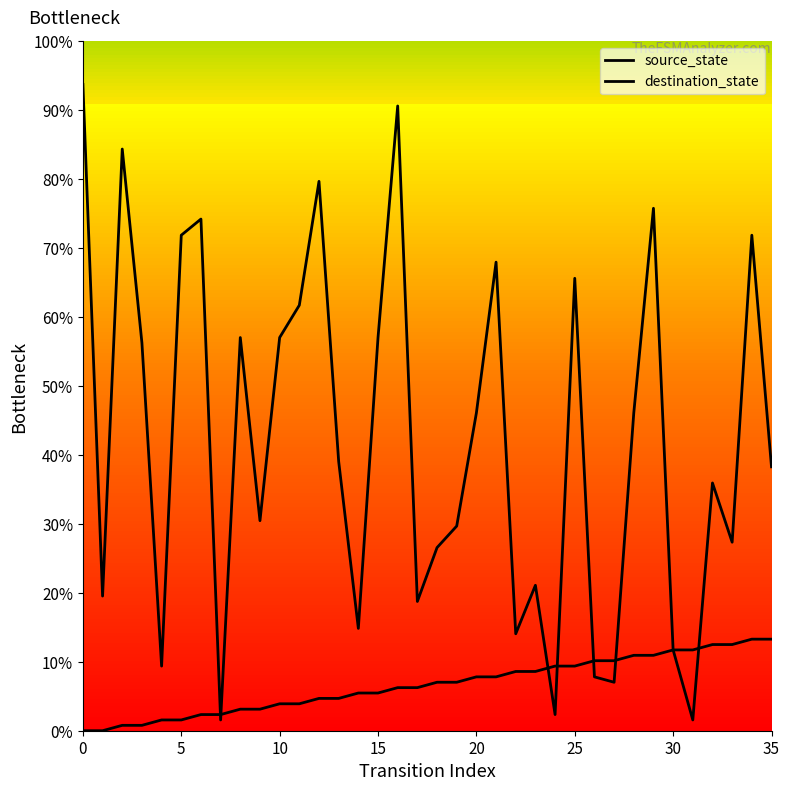

How many lines are shown in the chart?

2